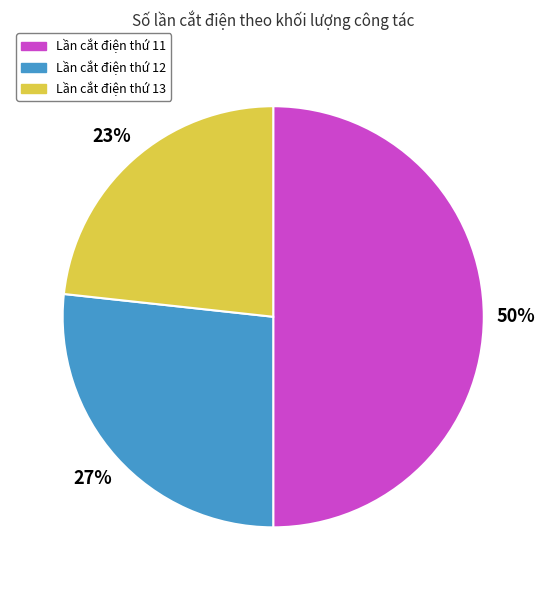

True or false: Lần cắt điện thứ 12 accounts for 27% of the total.

True